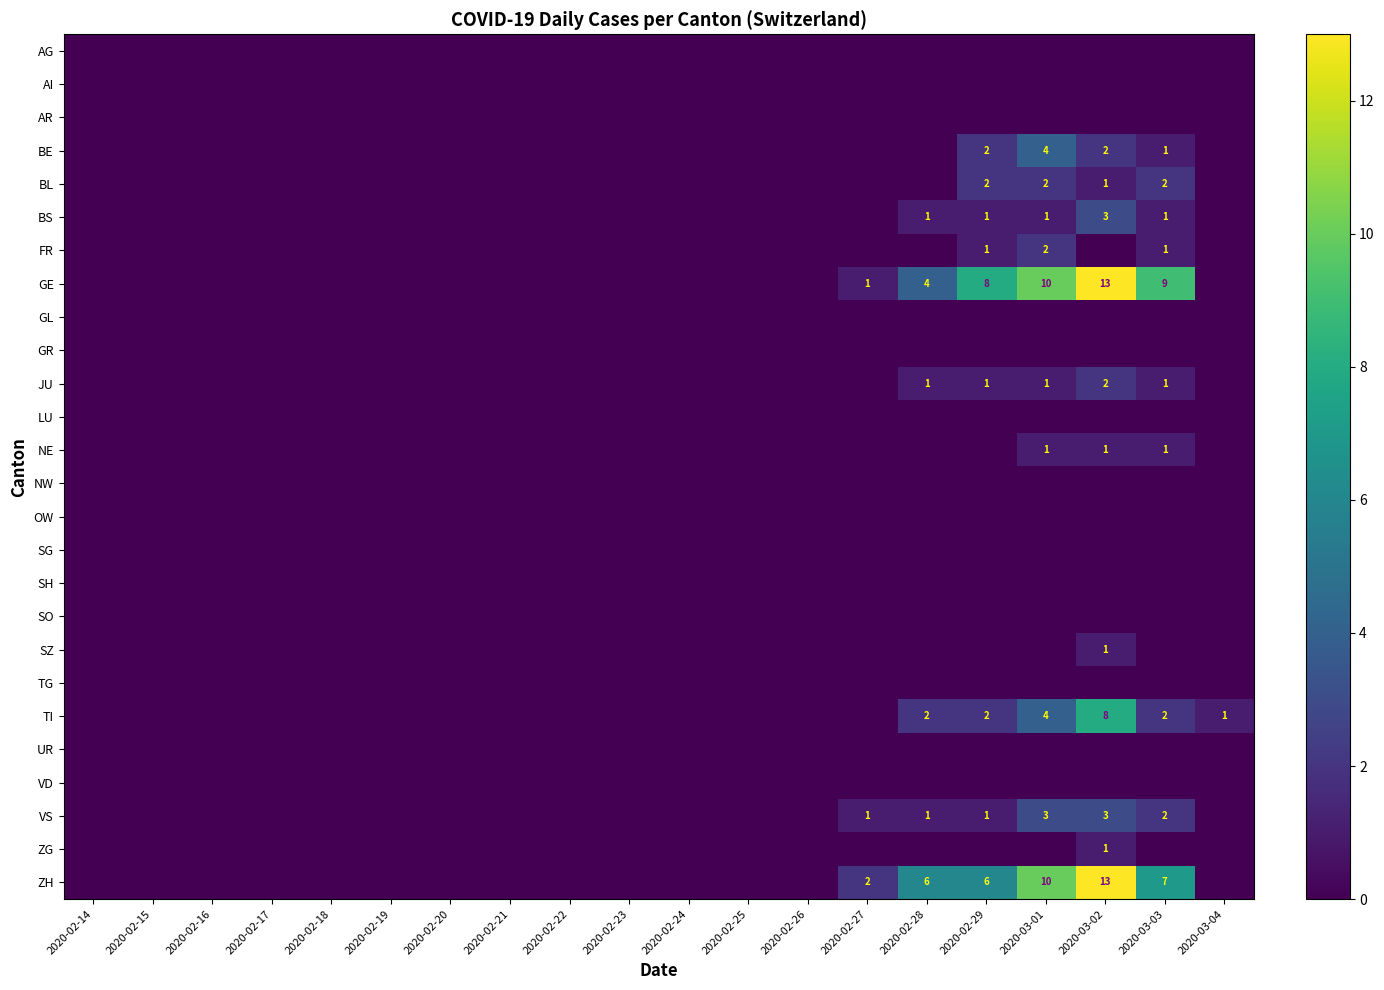

At which category does the chart reach its peak across all series?

2020-03-02